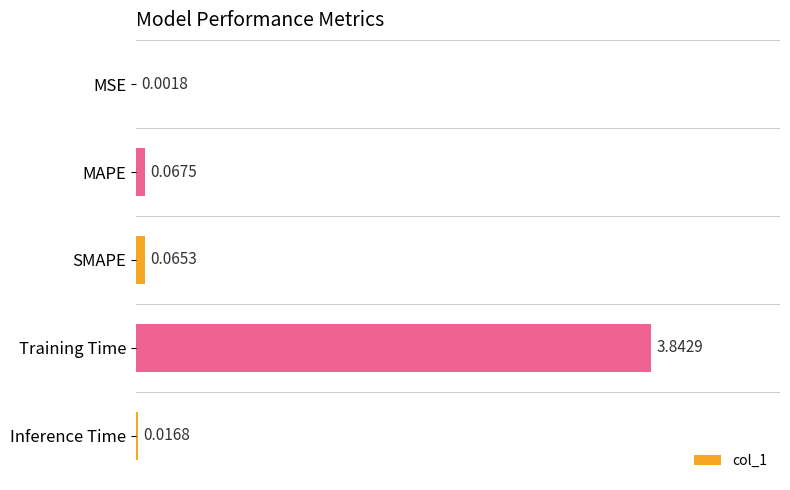

What is the change in value from Training Time to Inference Time?

-3.8